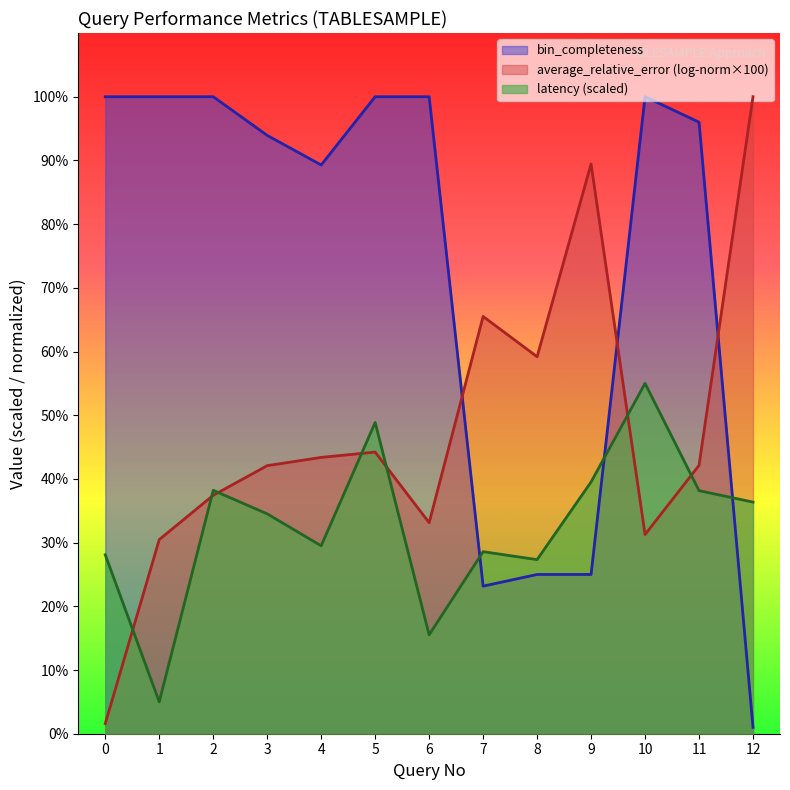

Which series has the largest range (max minus min)?

bin_completeness